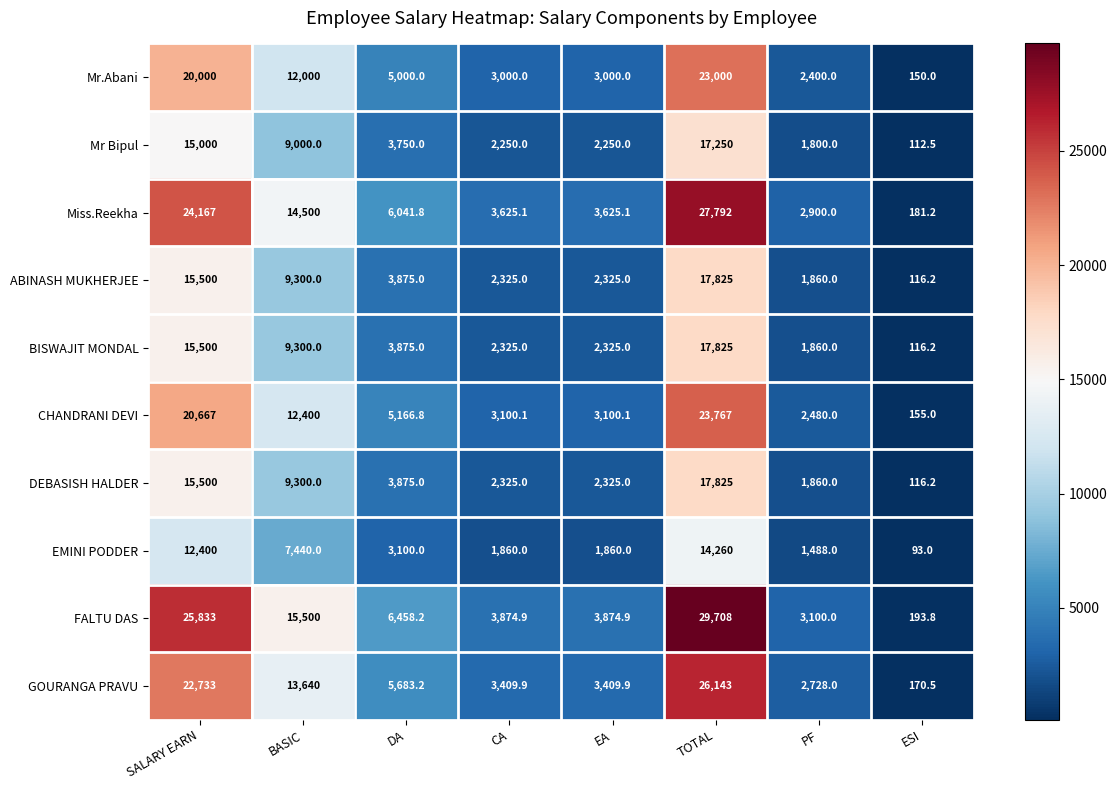

At which category is the sum across all series the highest?

TOTAL